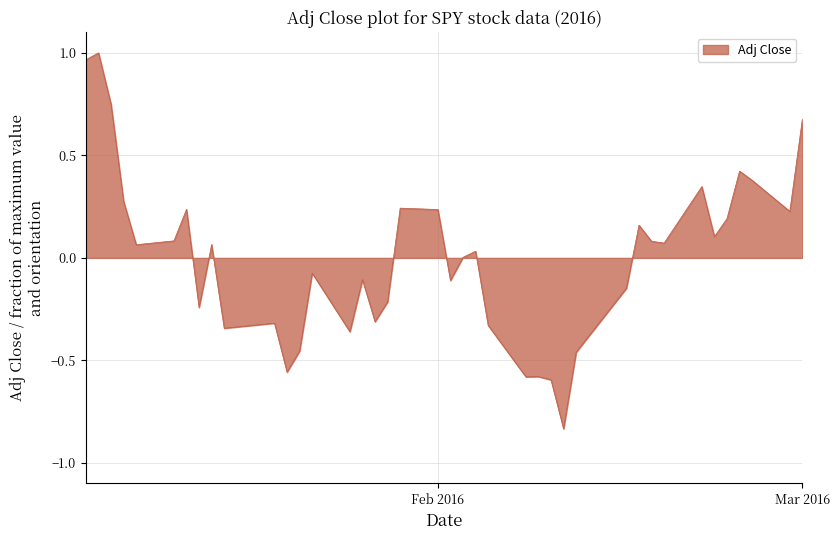

At which category does the data reach its first local valley?

2016-01-08